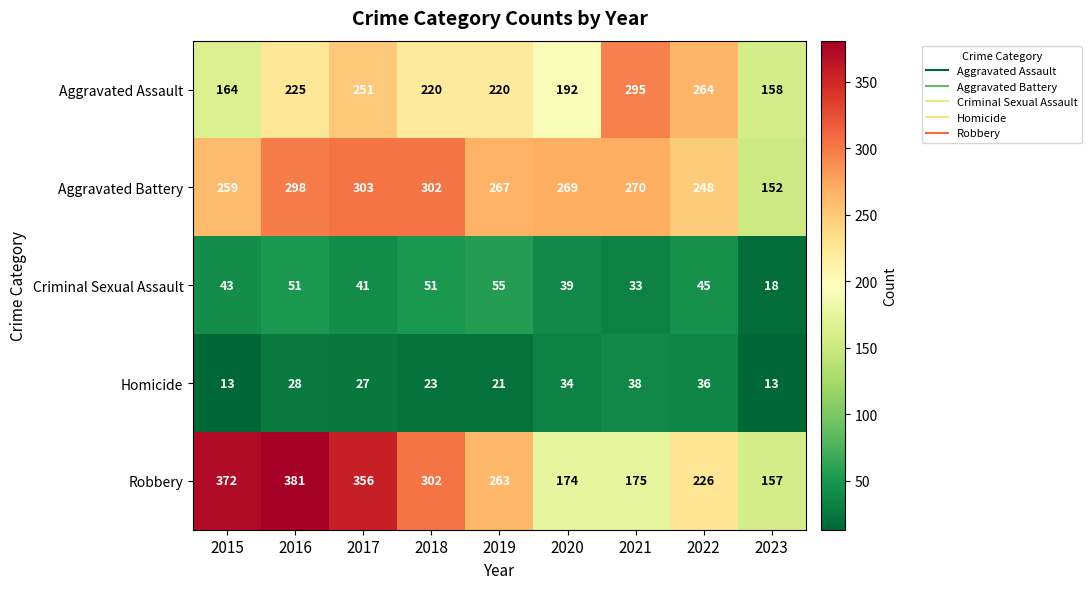

What is the sum of the Robbery values at 2015 and 2018?

674